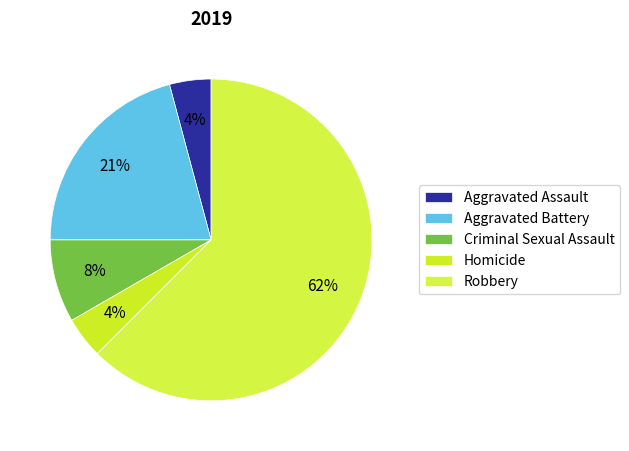

To the nearest percent, what is the difference between the largest and smallest slice percentages?

58%